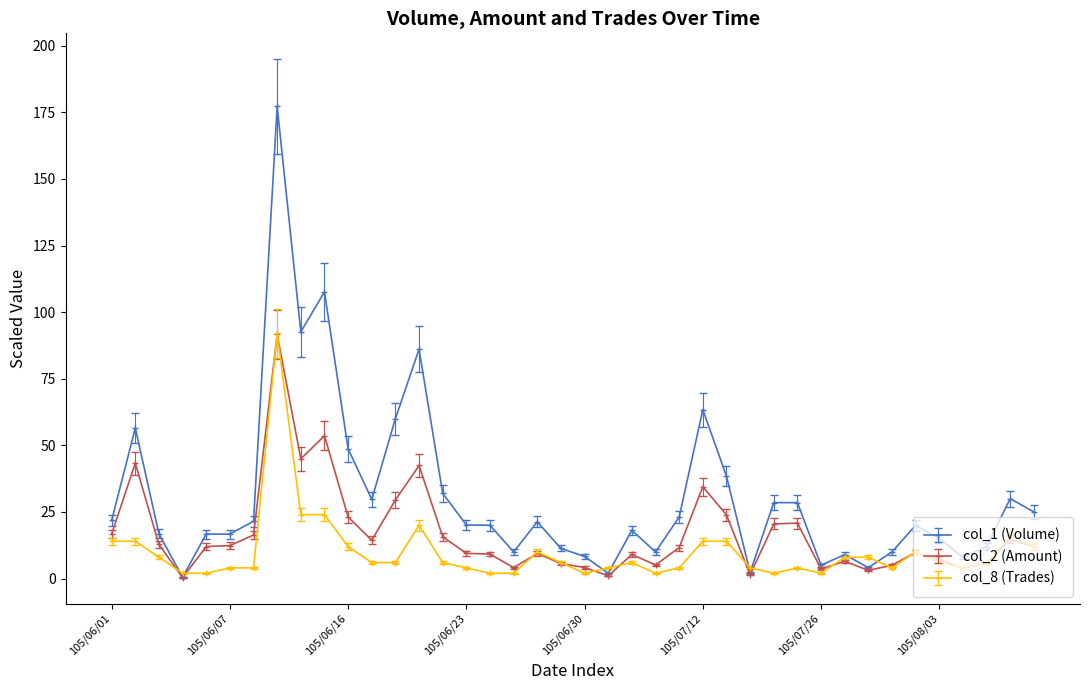

After their last crossing, which series has the higher values: col_1 (Volume) or col_8 (Trades)?

col_1 (Volume)